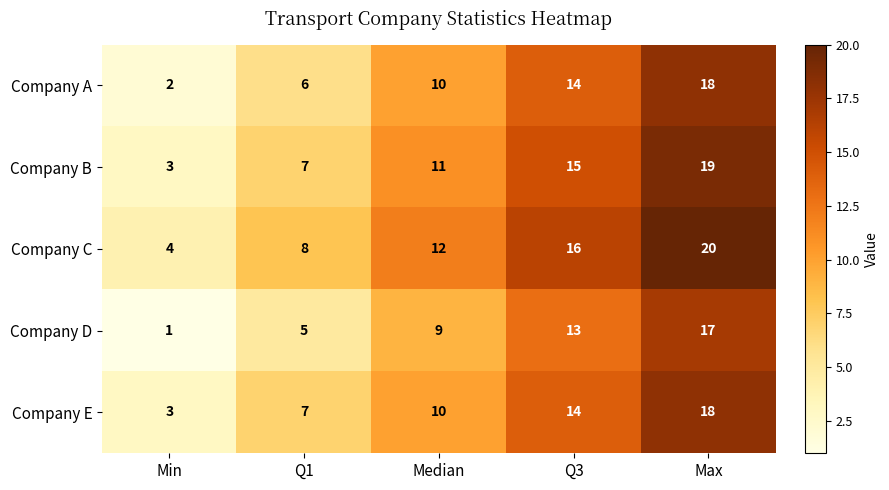

What is the average value of the Company E series?

10